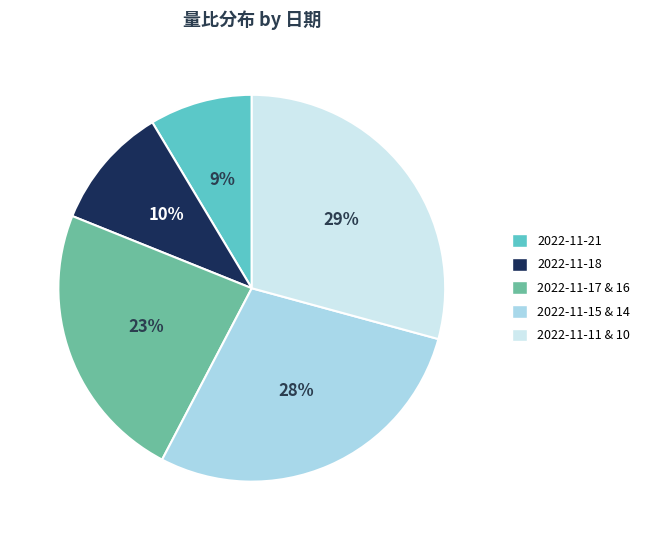

How many slices are in this pie chart?

5